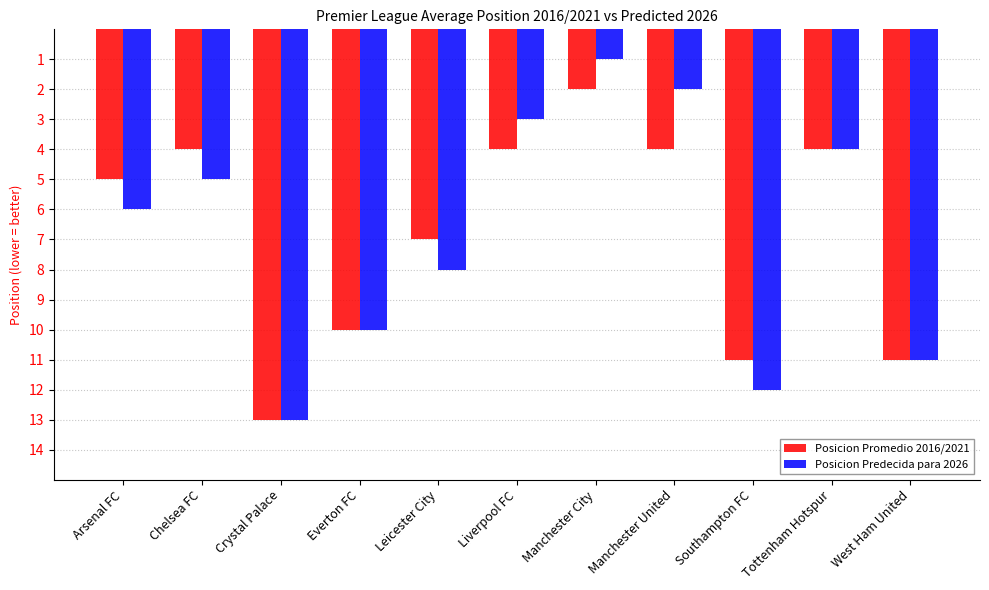

Rank the series at Southampton FC from highest to lowest value.

Posicion Predecida para 2026, Posicion Promedio 2016/2021